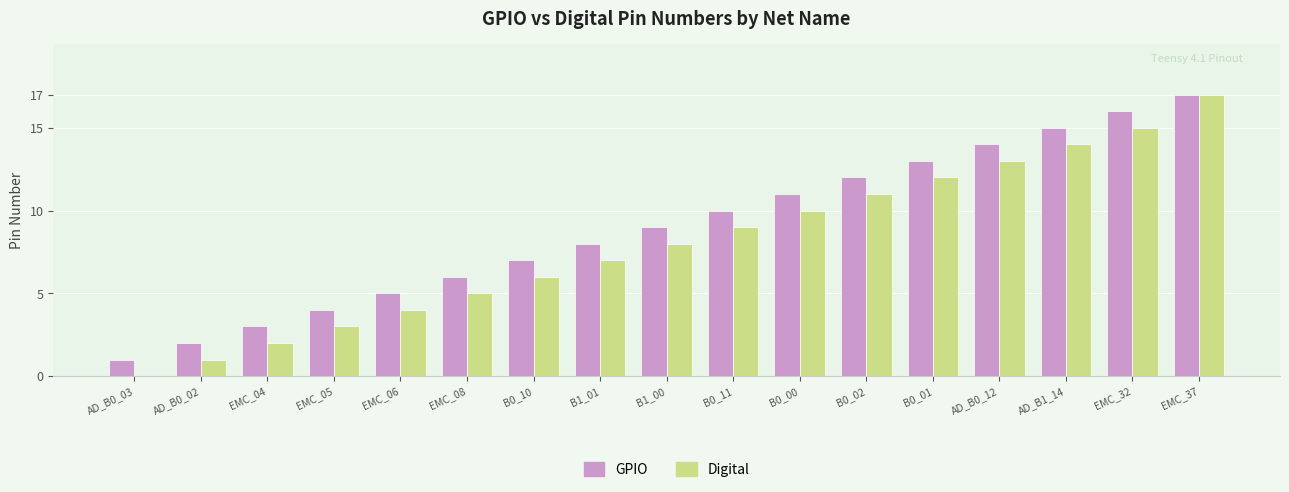

True or false: Digital has a value of 2 at EMC_05.

False